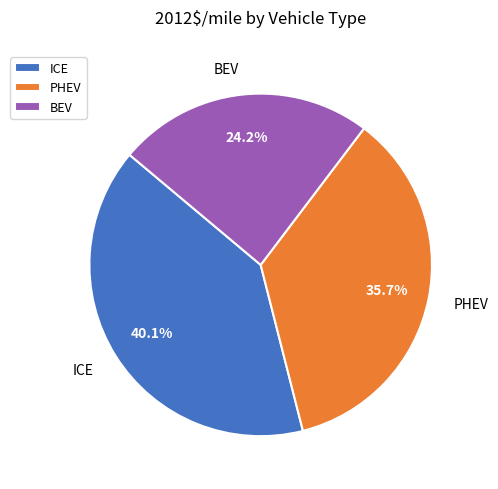

Rank the categories by value from lowest to highest.

BEV, PHEV, ICE